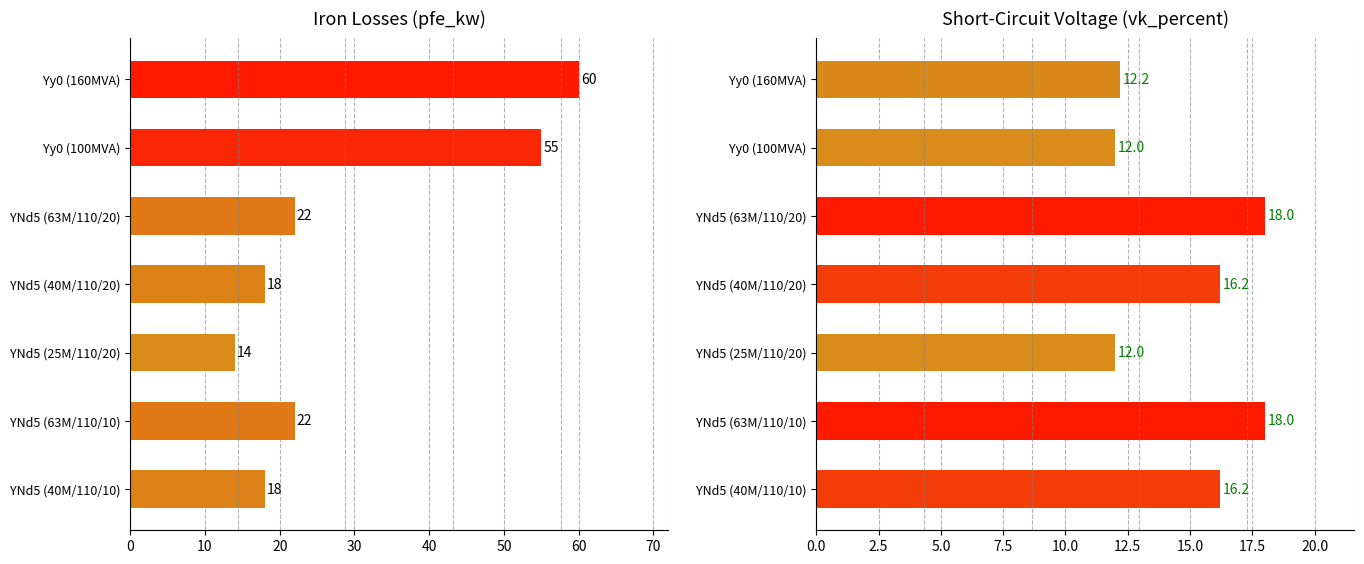

What is the average value of the vk_percent series?

14.9